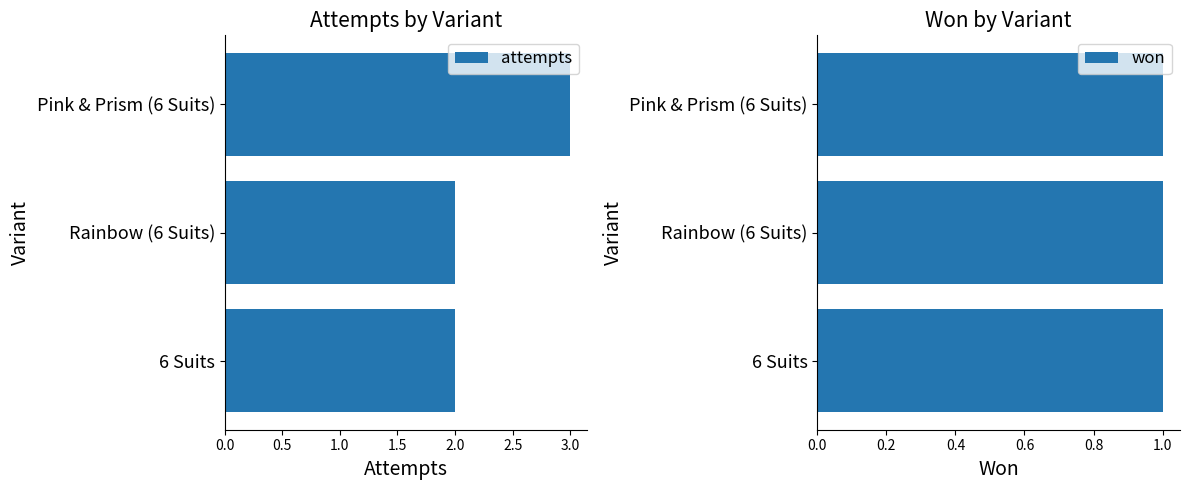

The attempts series shows 3.0 at 0.0. True or false?

True